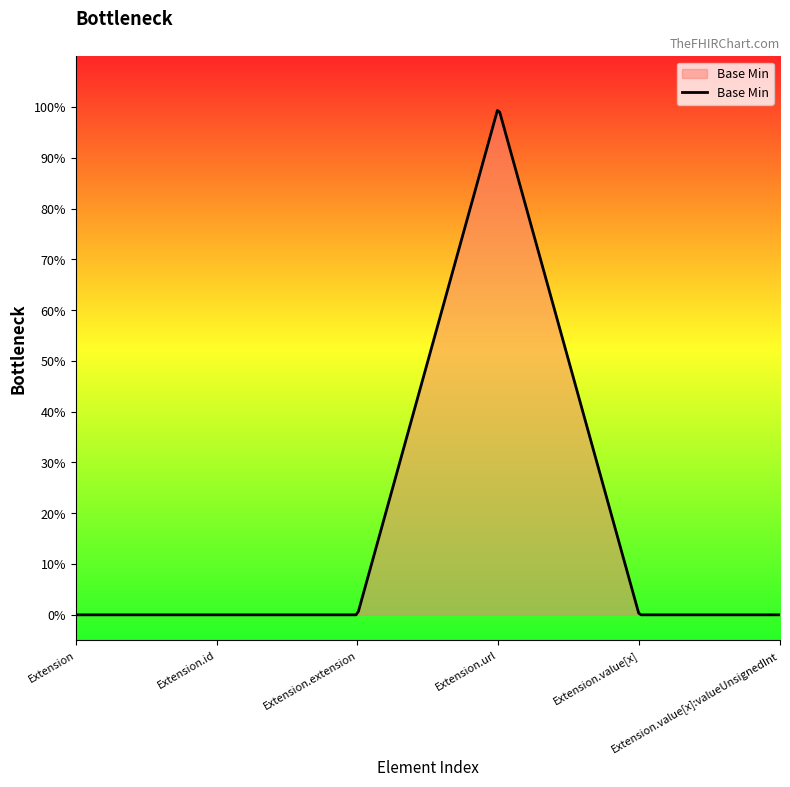

How many points are higher than both their immediate neighbors (excluding endpoints)?

1